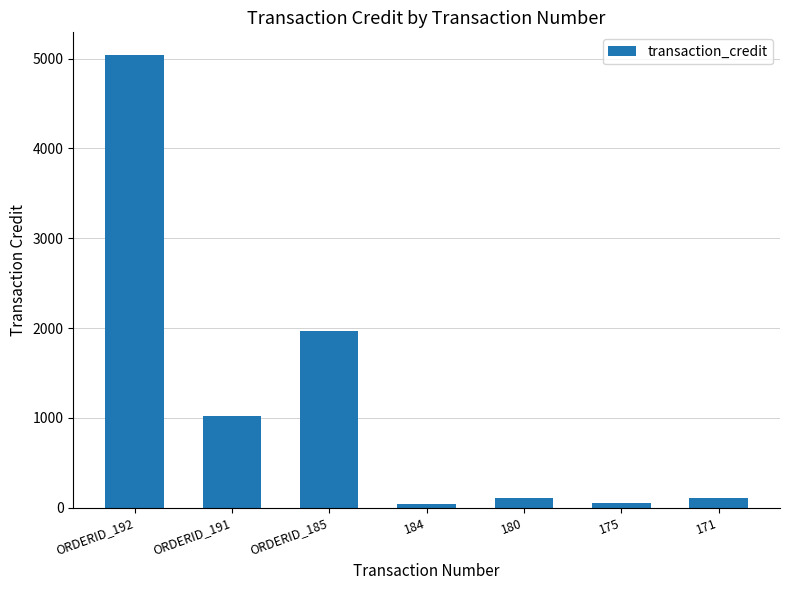

What is the label of the 6th bar from the left?

175